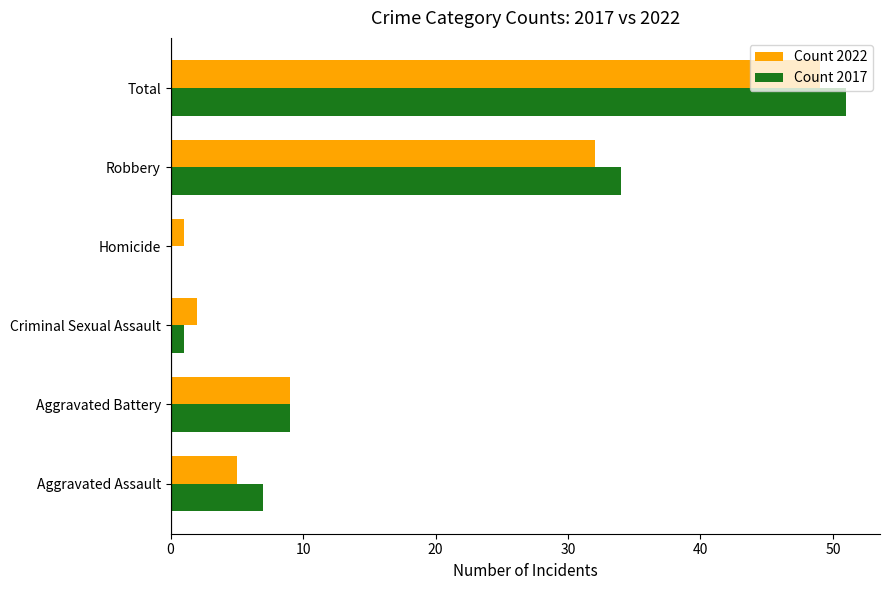

How many values in Count 2017 are above zero?

5